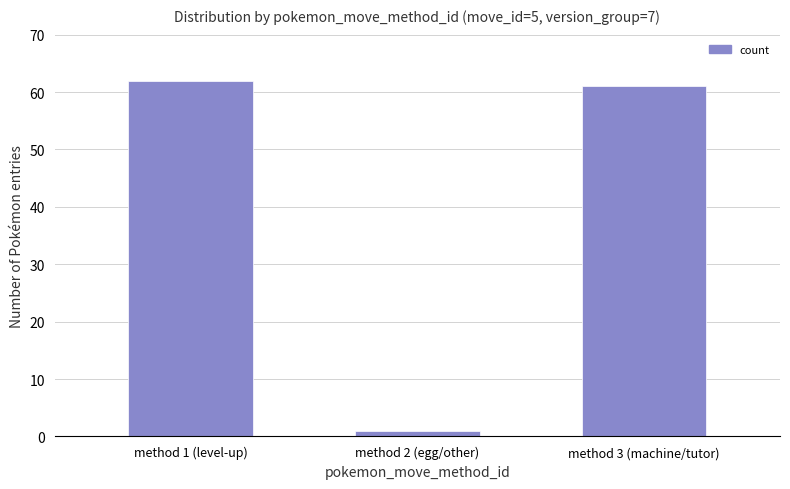

Does the chart contain stacked bars?

No